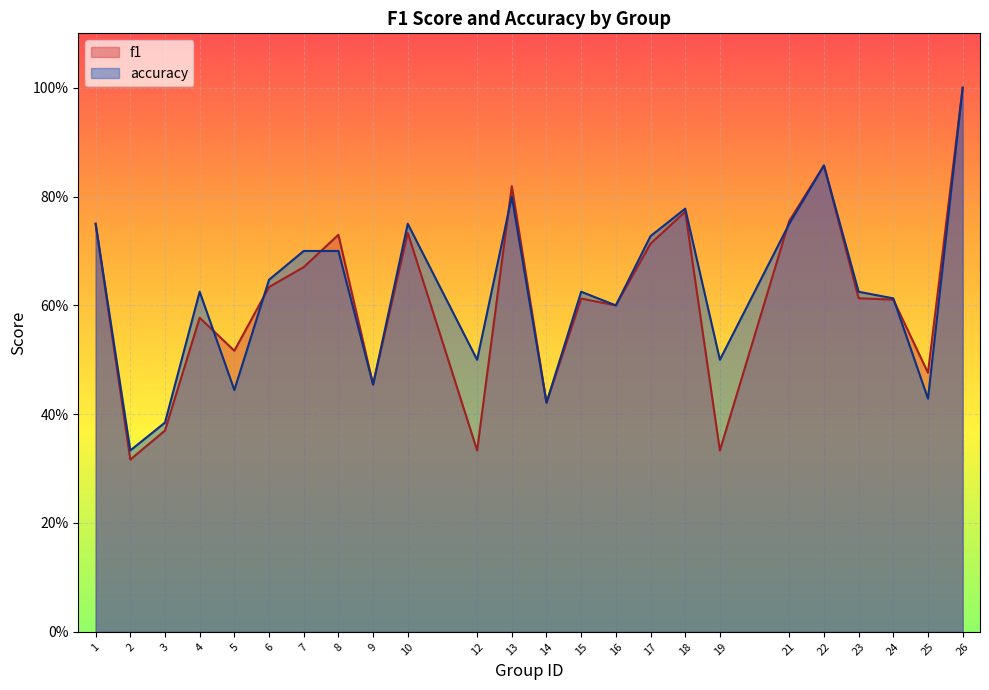

True or false: accuracy has a value of 0.7 at 17.

True